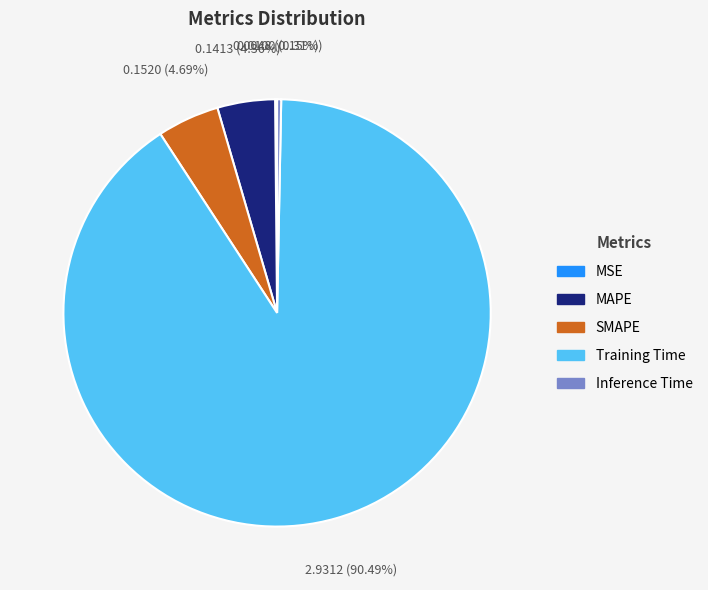

True or false: Inference Time accounts for 0% of the total.

True